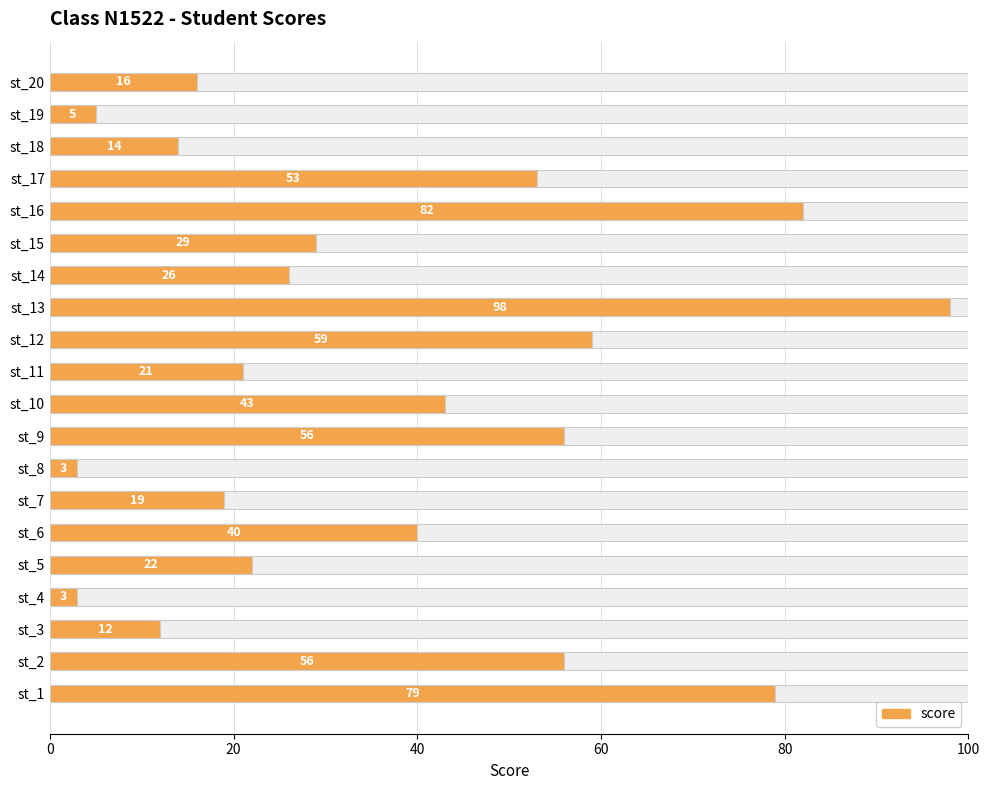

Count the number of categories in the chart.

20